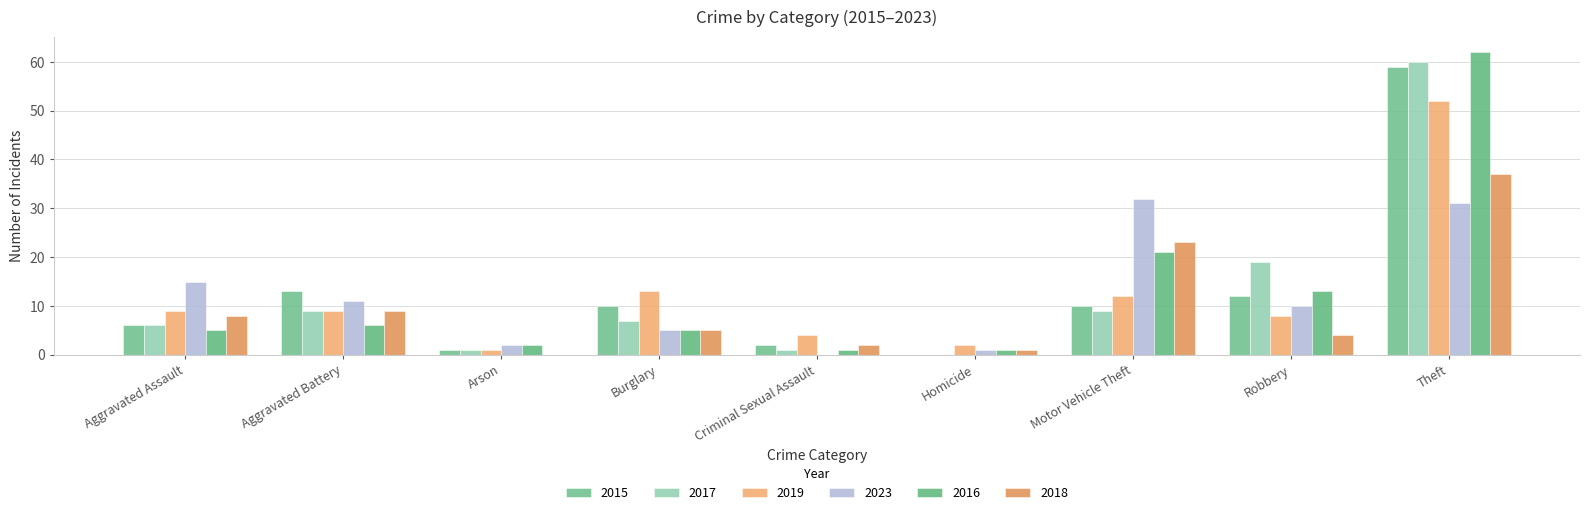

Which series changed the most between Aggravated Assault and Aggravated Battery?

2015